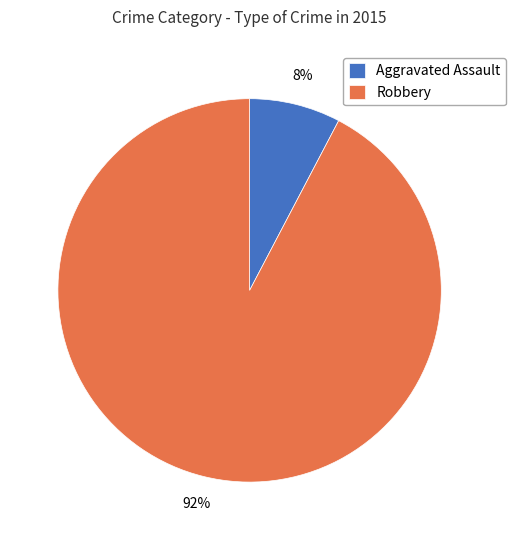

Which slice represents more than half of the pie?

Robbery